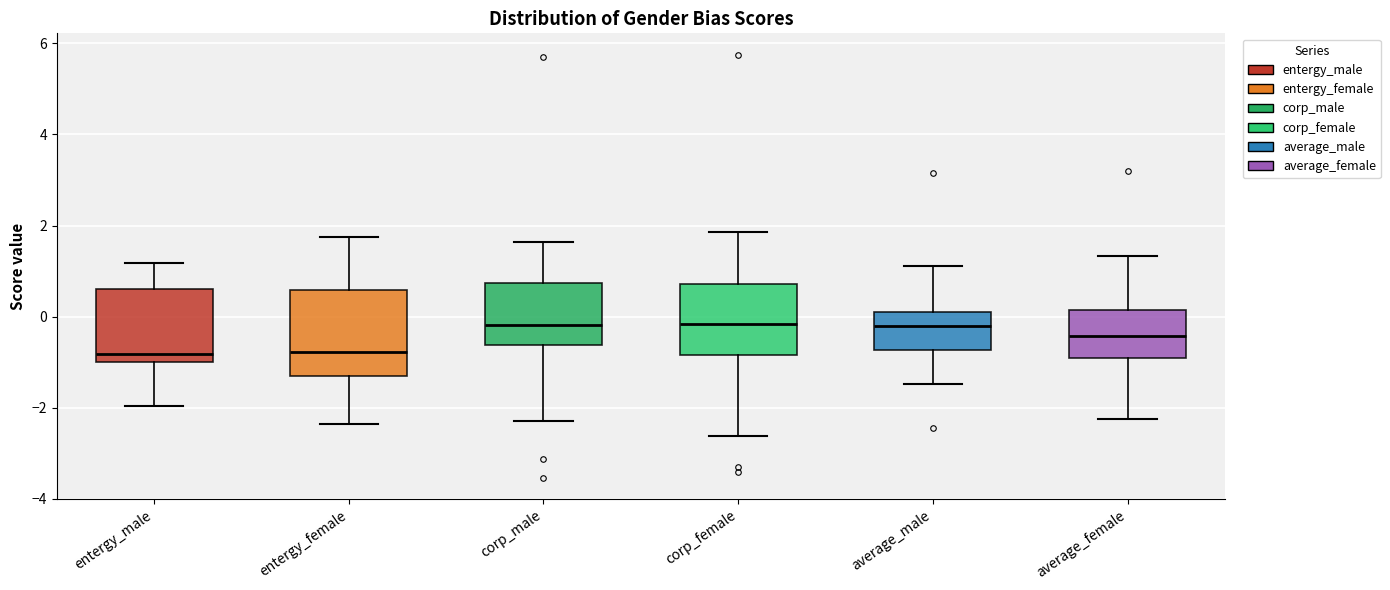

Reading left to right, transcribe this box plot: for each box, give where its median line is, the range the box spans, and where its two whiskers end, as read against the y-axis. The values are not printed on the chart, so give them approximately, as read against the axis.

entergy_male: median -0.8, box -1.0 to 0.6, whiskers -2.0 to 1.2
entergy_female: median -0.8, box -1.4 to 0.6, whiskers -2.4 to 1.8
corp_male: median -0.2, box -0.6 to 0.8, whiskers -2.2 to 1.6
corp_female: median -0.2, box -0.8 to 0.8, whiskers -2.6 to 1.8
average_male: median -0.2, box -0.8 to 0.0, whiskers -1.4 to 1.2
average_female: median -0.4, box -1.0 to 0.2, whiskers -2.2 to 1.4